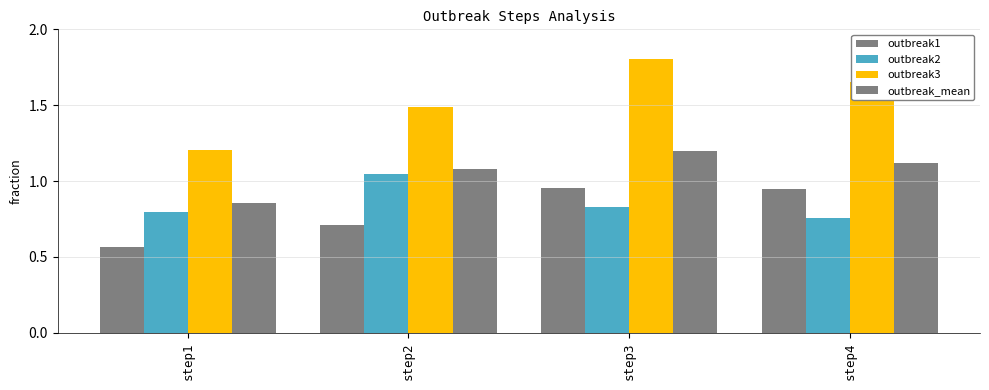

How many bars are there in total?

16